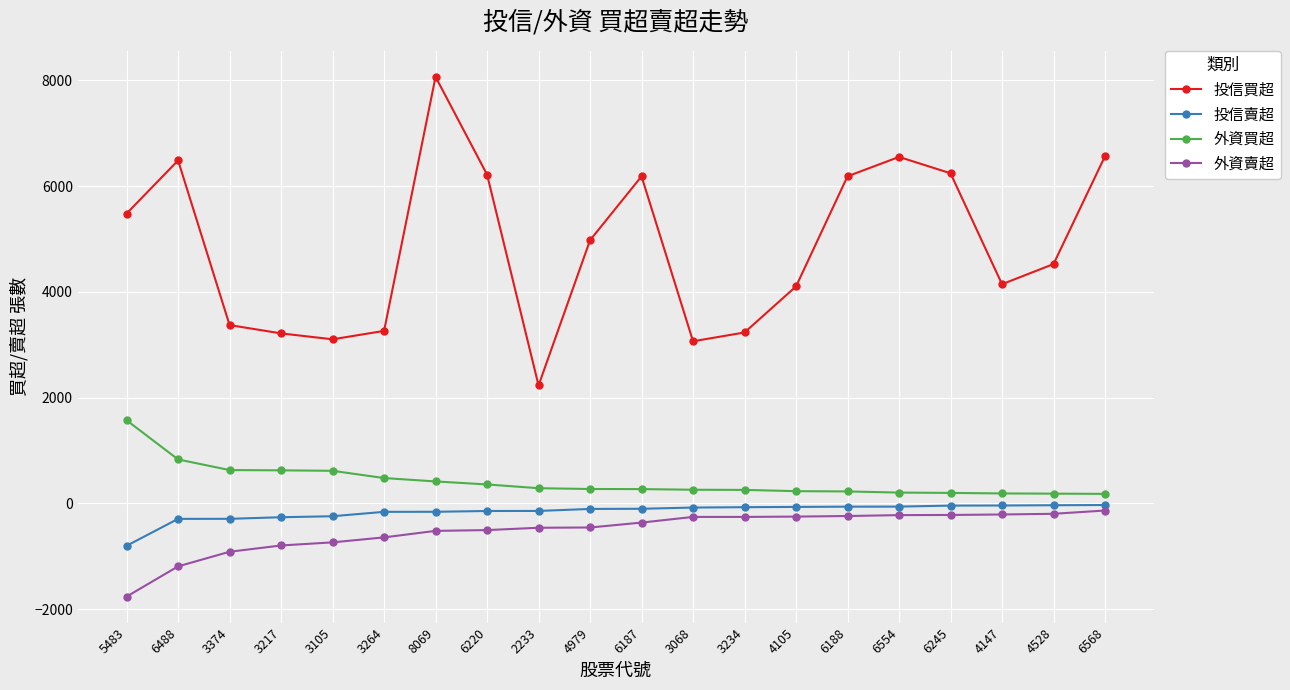

Is the value of 外資買超 at 6188 greater than the value of 外資賣超 at 6568?

Yes